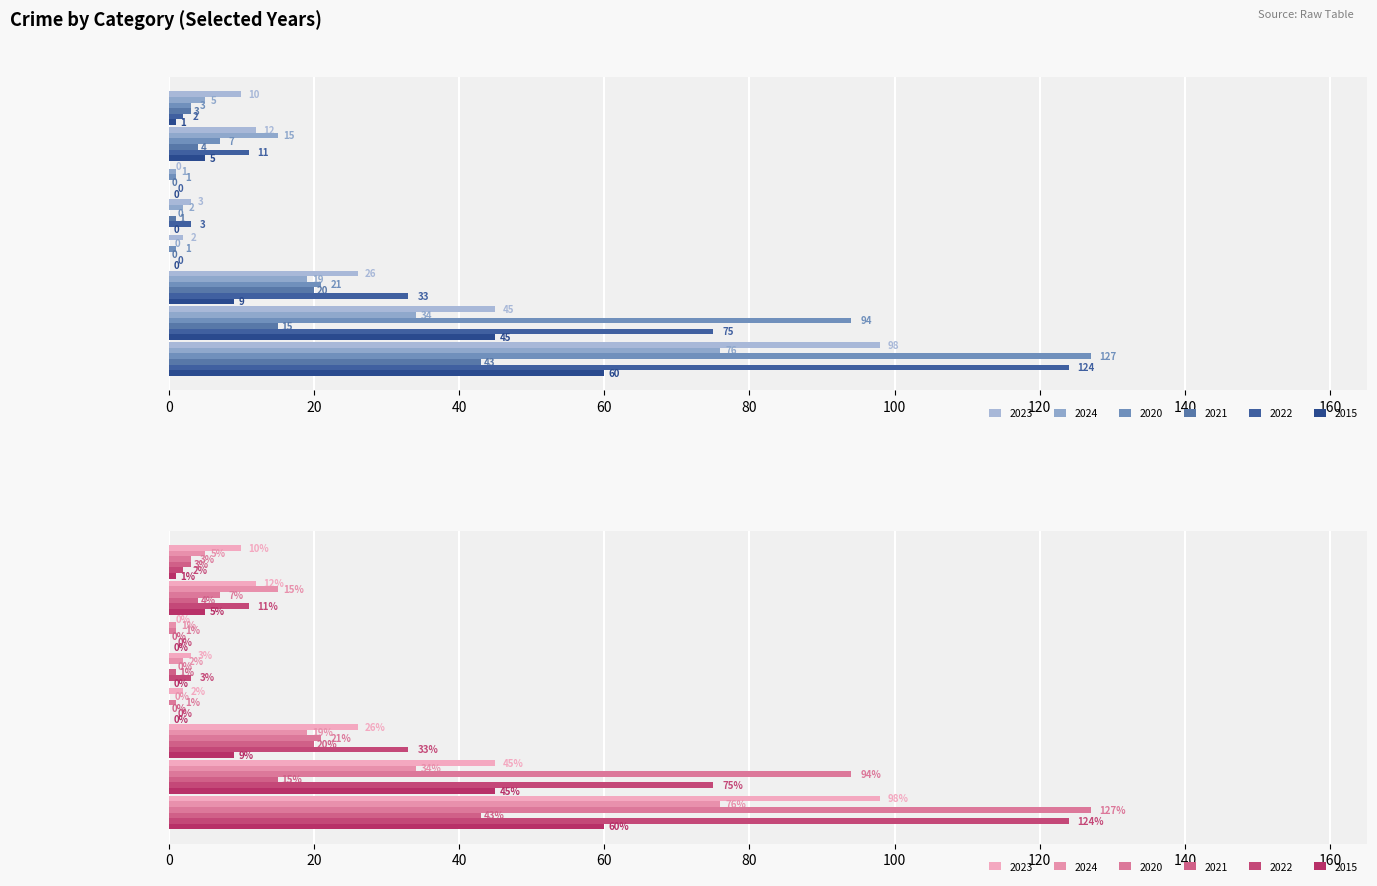

Which category has the highest value across all series?

Total